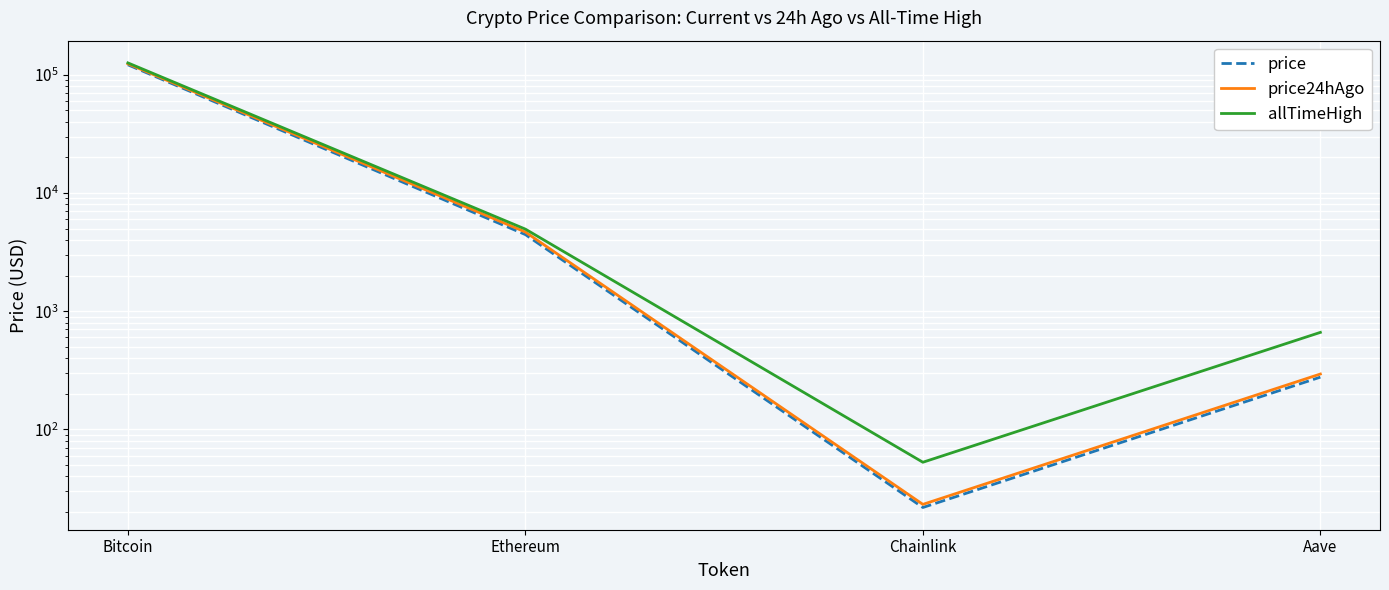

Rank the series by their maximum value, from lowest to highest.

price, price24hAgo, allTimeHigh